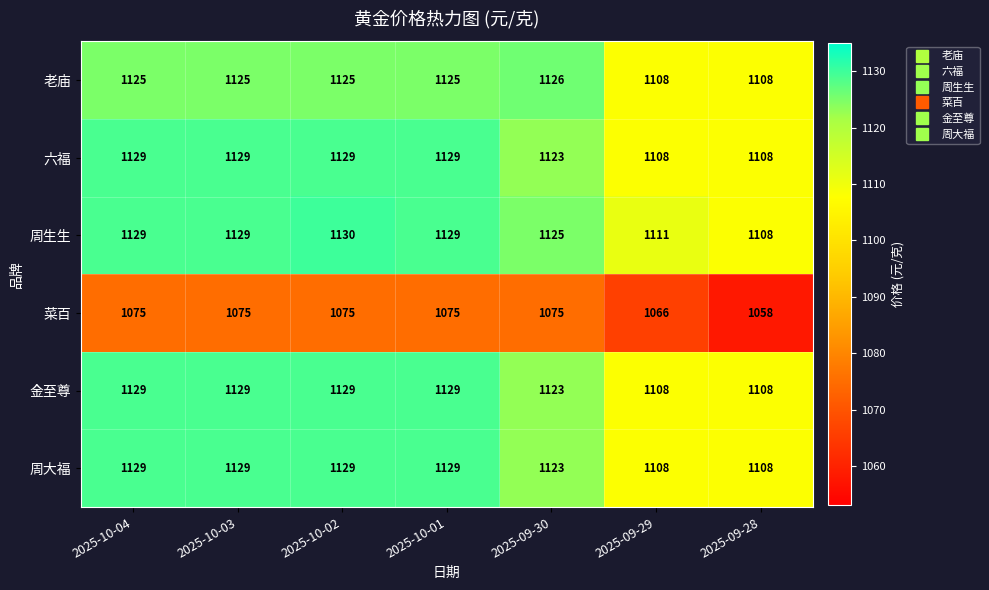

What is the average value of the 周生生 series?

1123